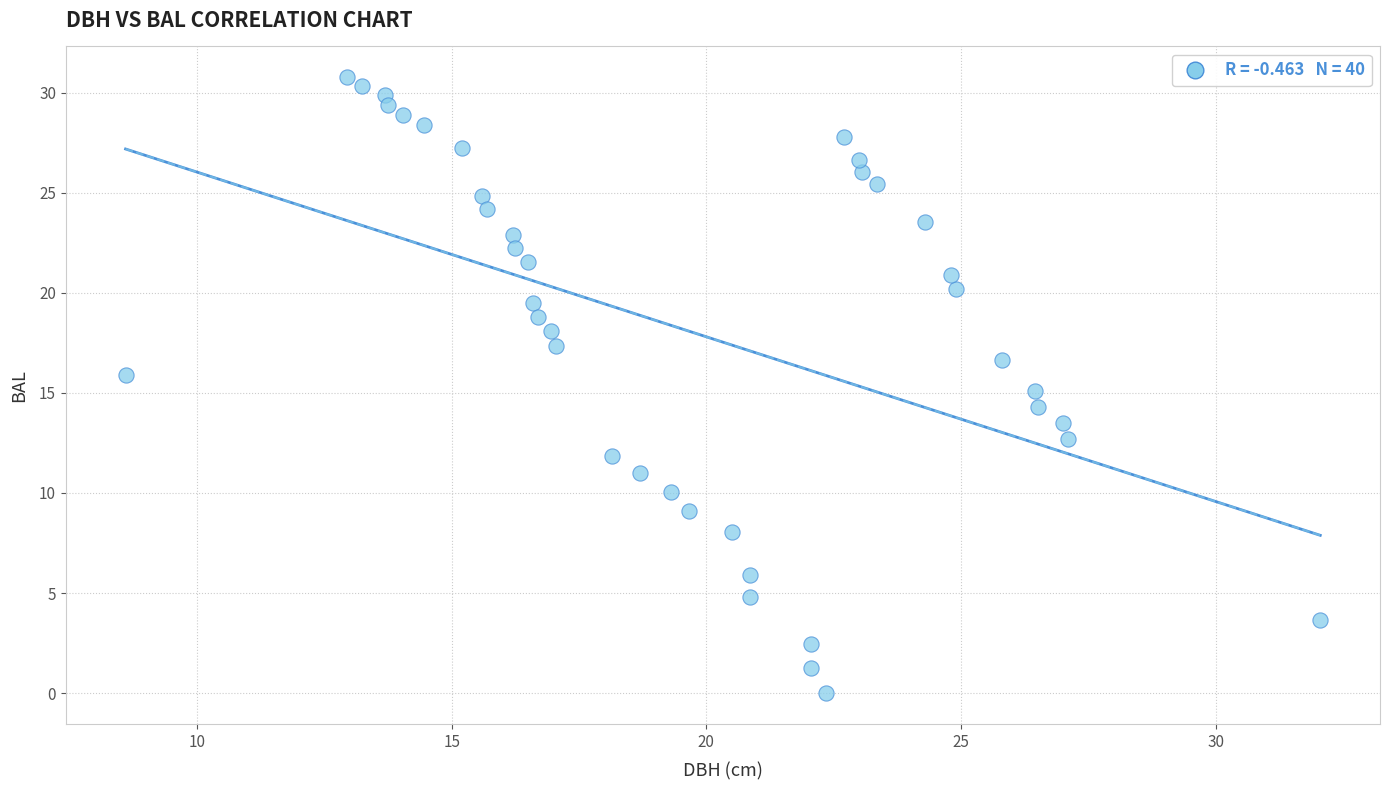

What is the range of X values (max minus min)?

23.4